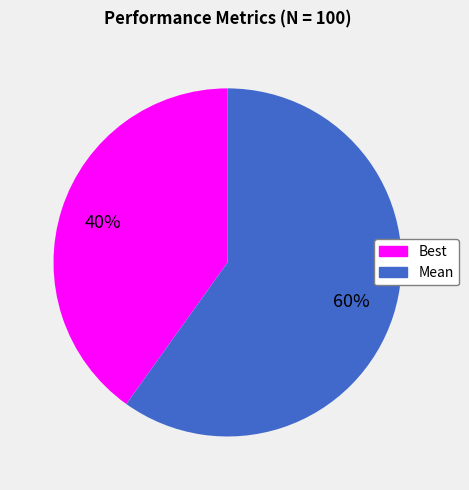

Is there a majority slice in this chart?

Yes